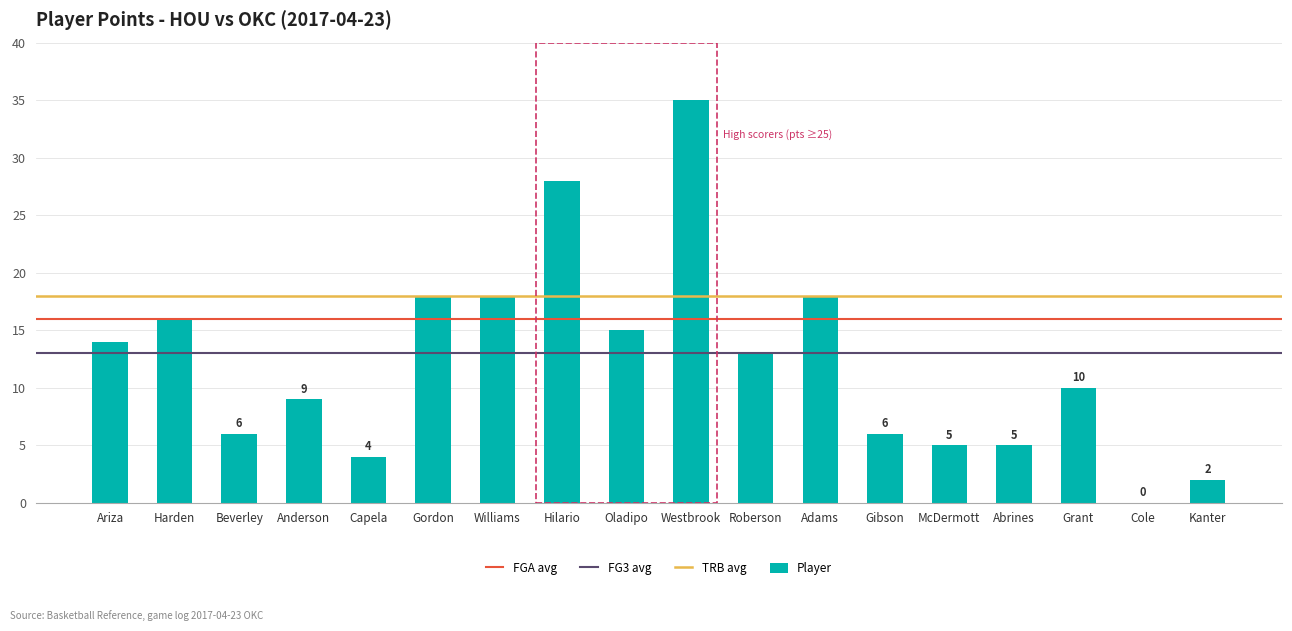

What is the difference between the values at Anderson and Harden?

7